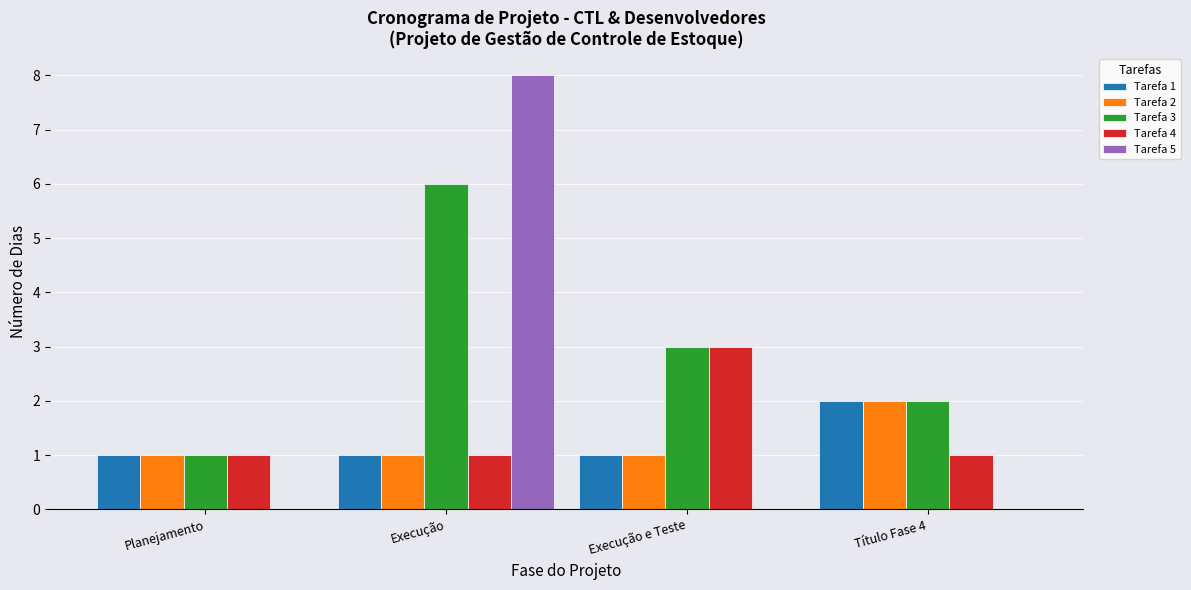

How many Tarefa 4 values are between 1 and 3?

4